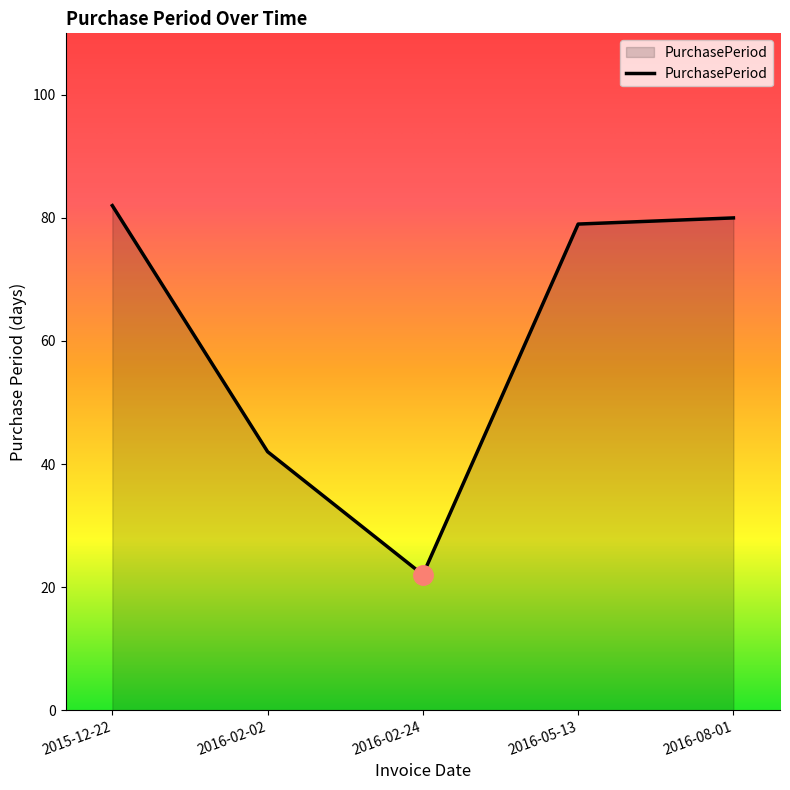

What is the greatest value displayed?

82